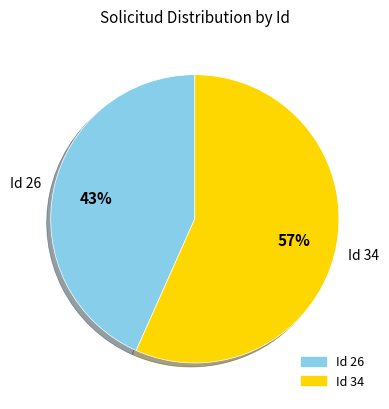

Is there a majority slice in this chart?

Yes